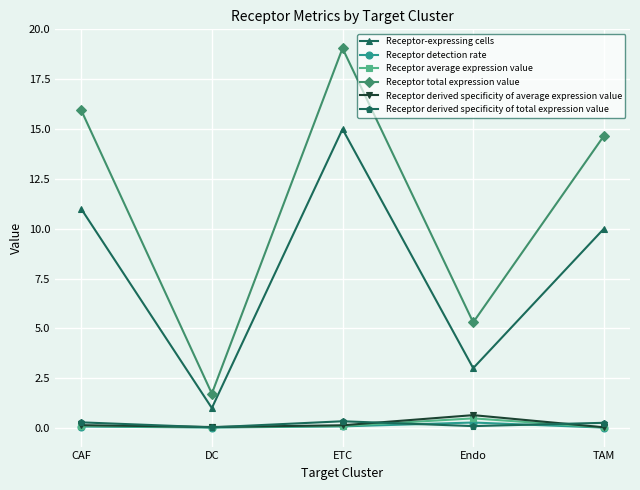

Which series has the largest total across all categories?

Receptor total expression value